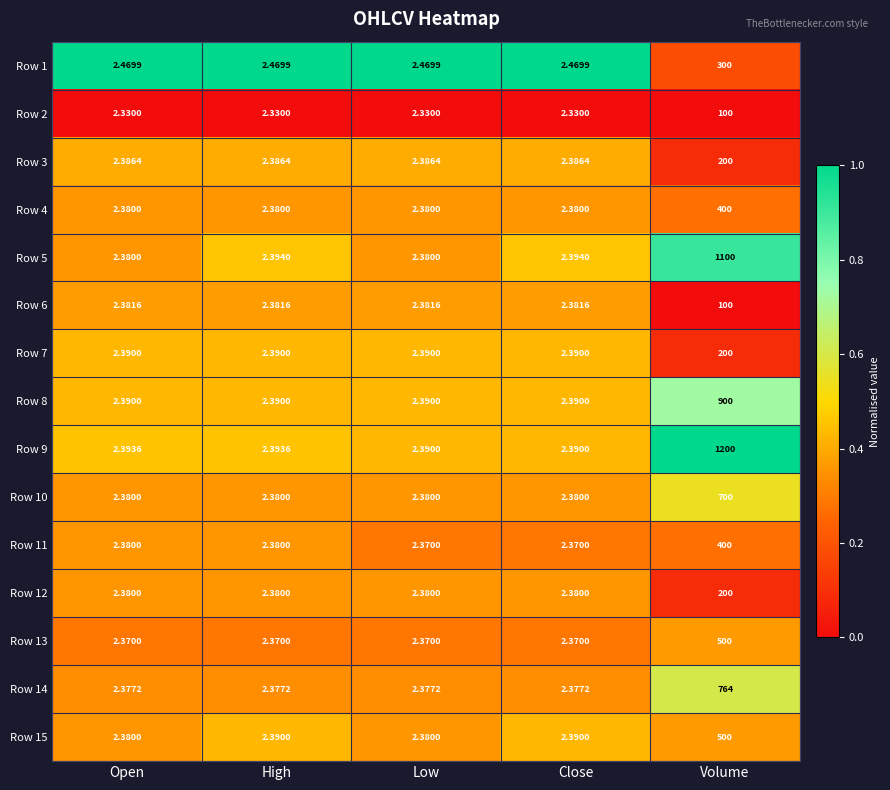

Is the value of Row 13 at Open greater than the value of Row 4 at Volume?

No